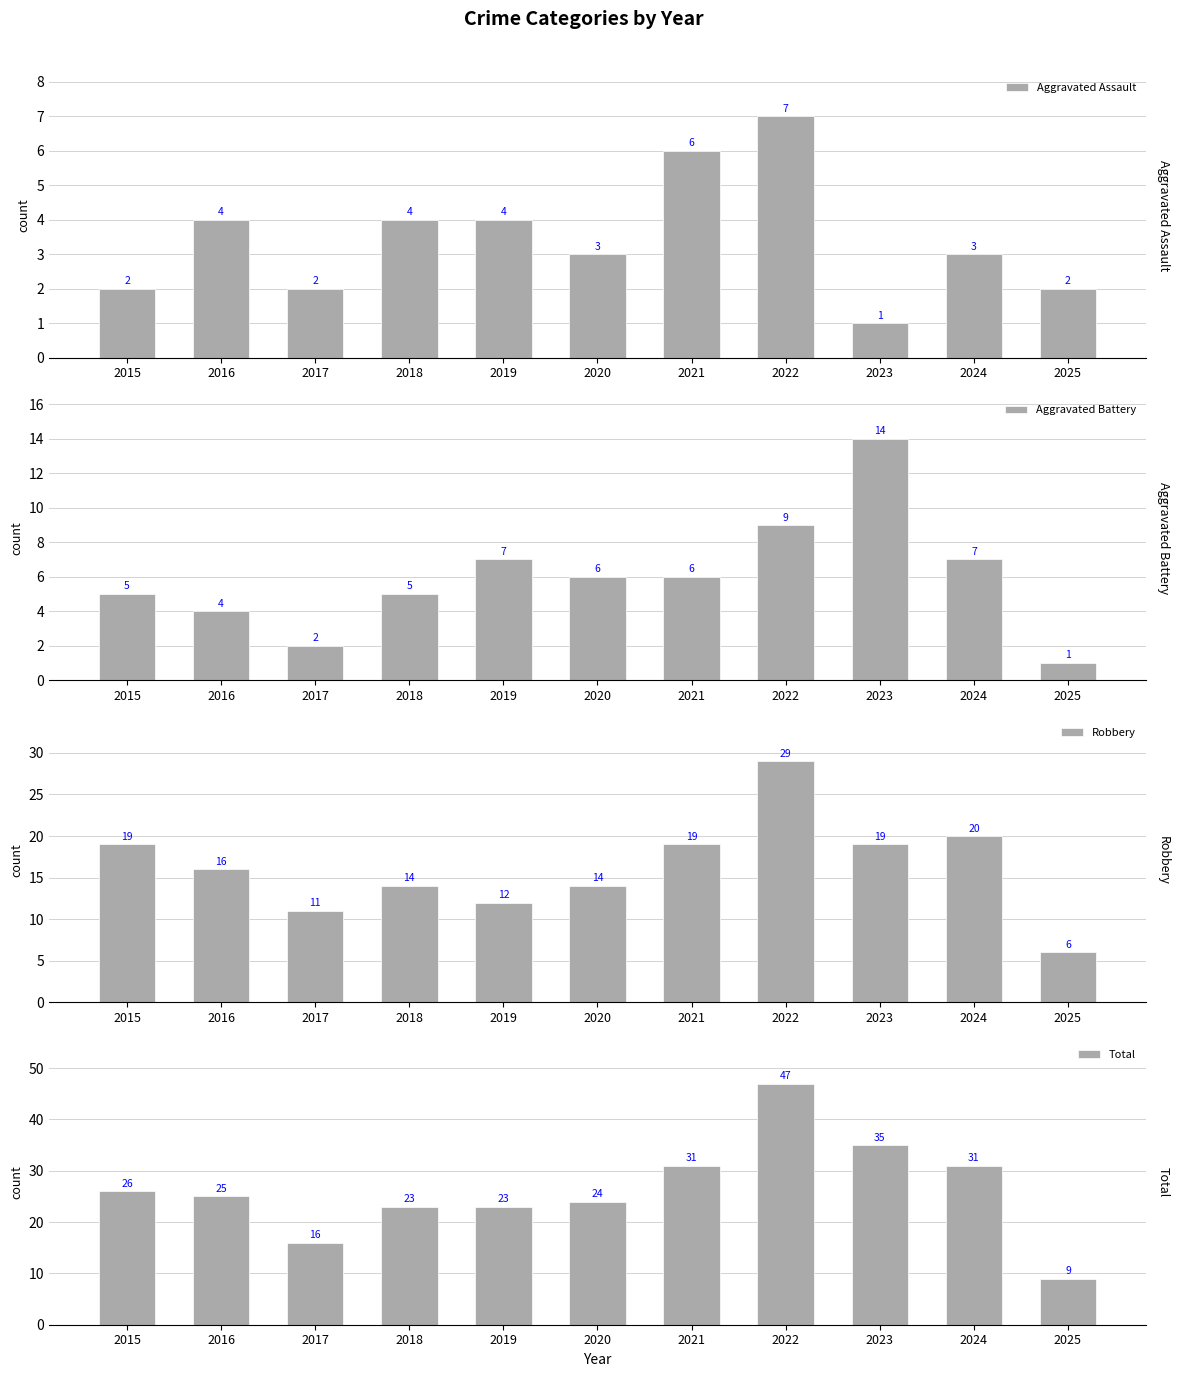

What are all the series names shown in the legend?

Aggravated Assault, Aggravated Battery, Robbery, Total